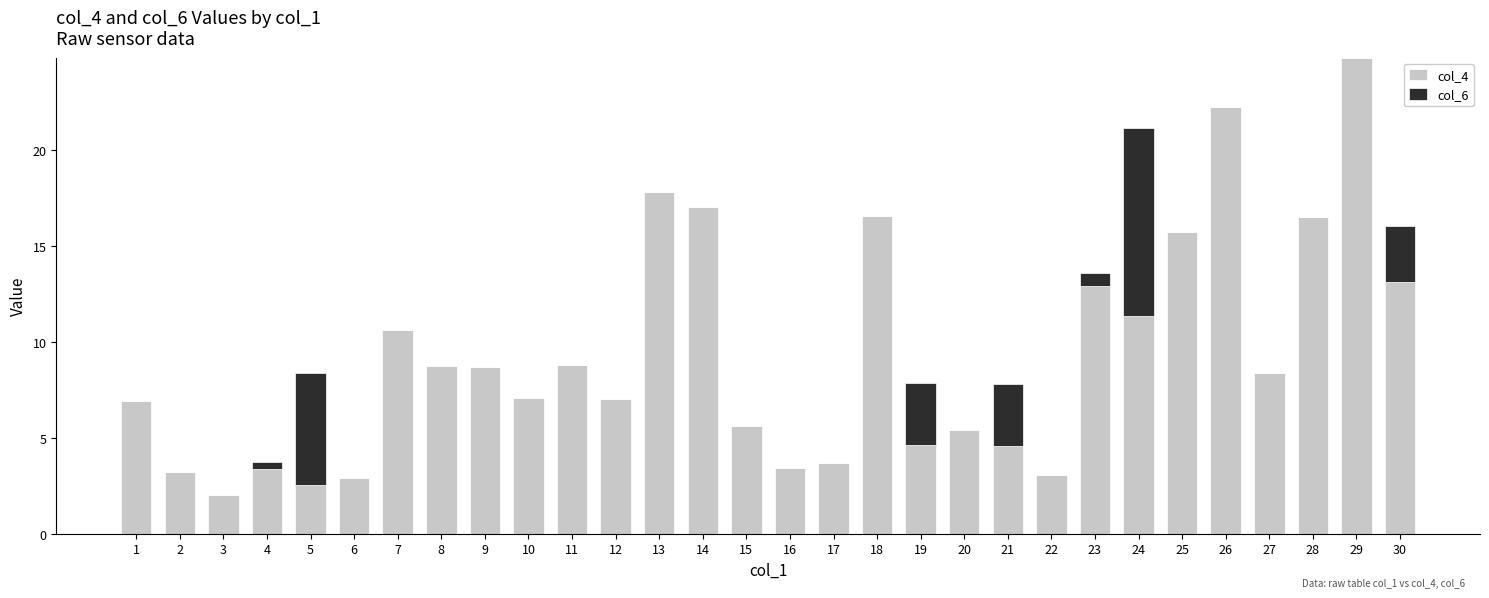

At which category is the sum across all series the highest?

29